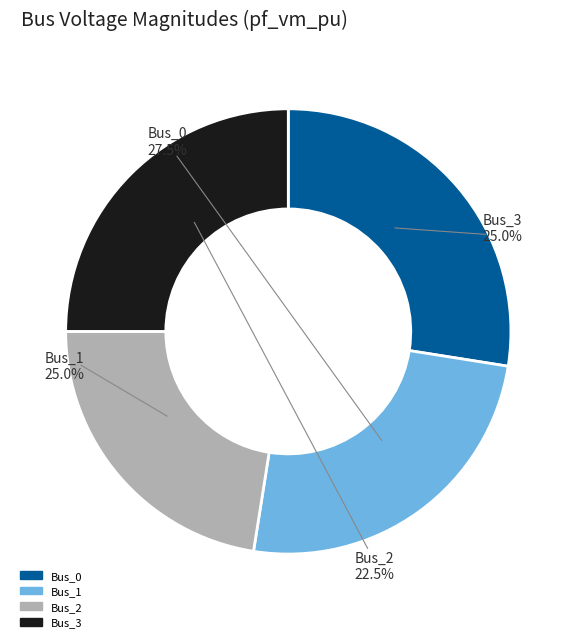

To the nearest percent, what portion does Bus_0 represent?

27%